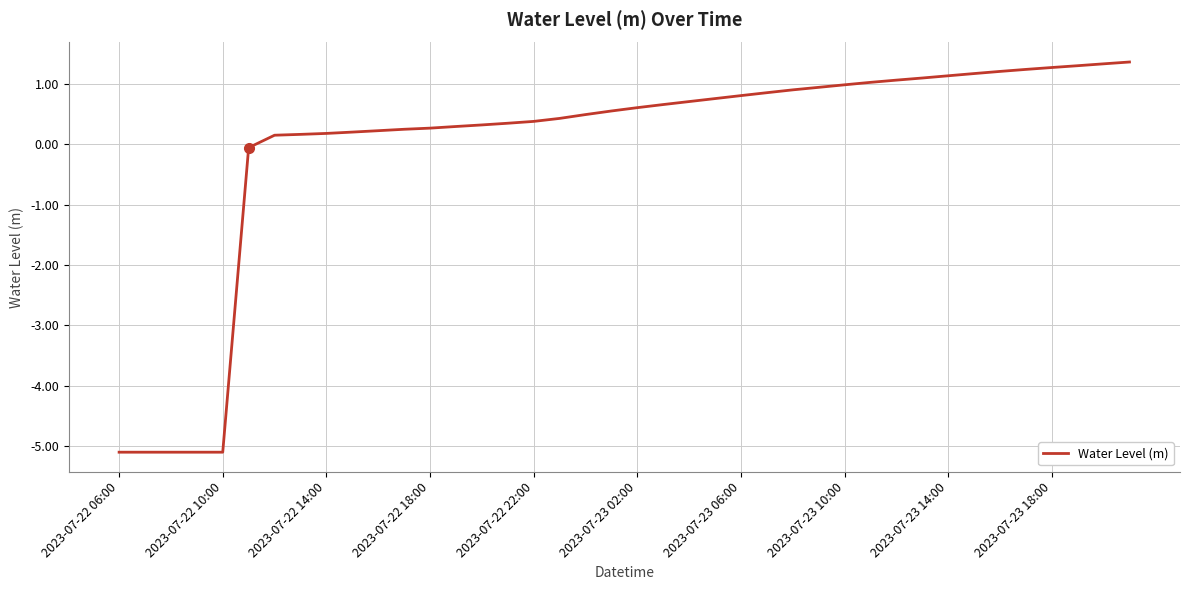

What is the greatest value displayed?

1.4